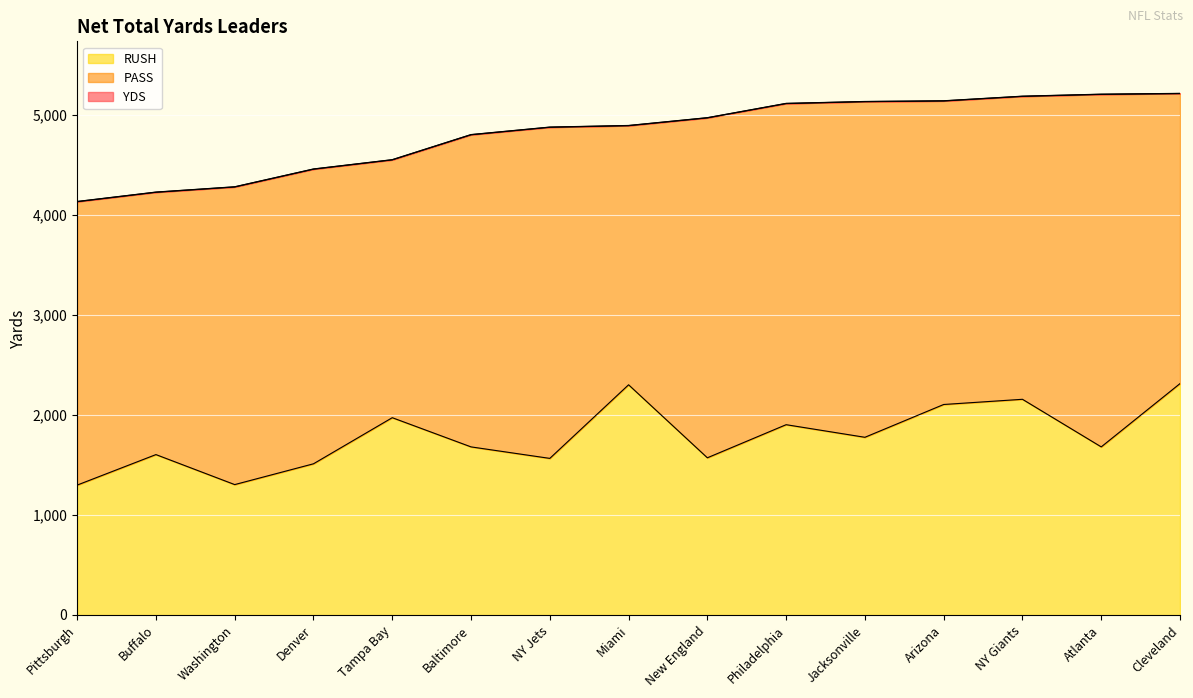

True or false: YDS and RUSH cross at least once.

False